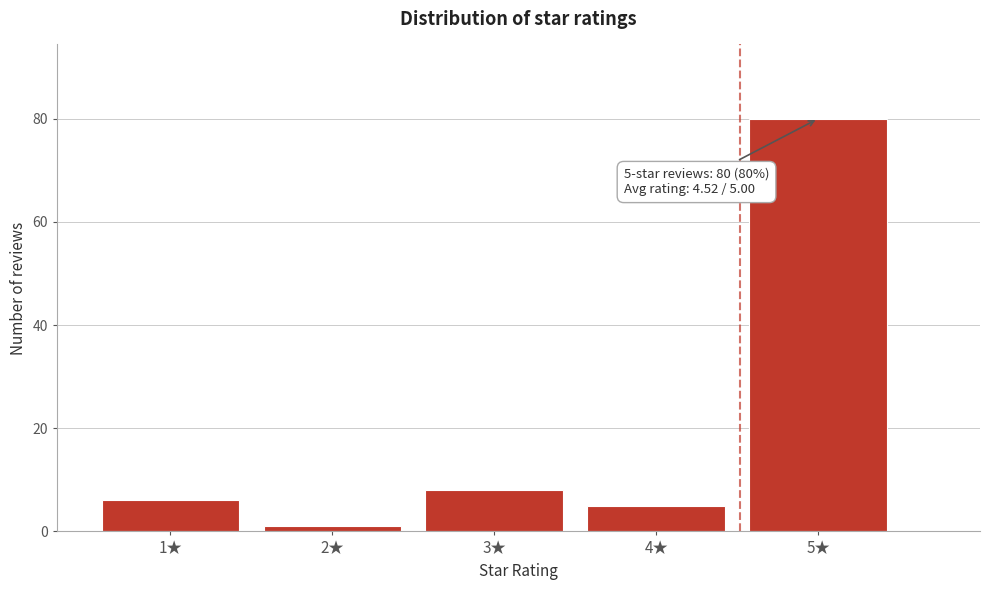

Reading left to right, extract all data points from this chart.

1★=6	2★=1	3★=8	4★=5	5★=80